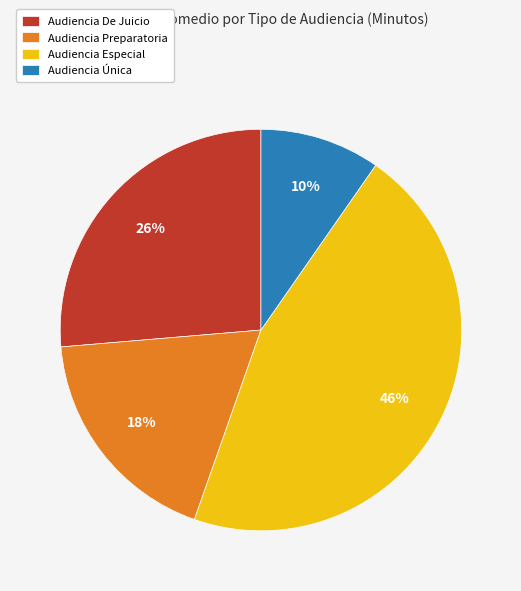

Does Audiencia De Juicio represent more than half of the total?

No